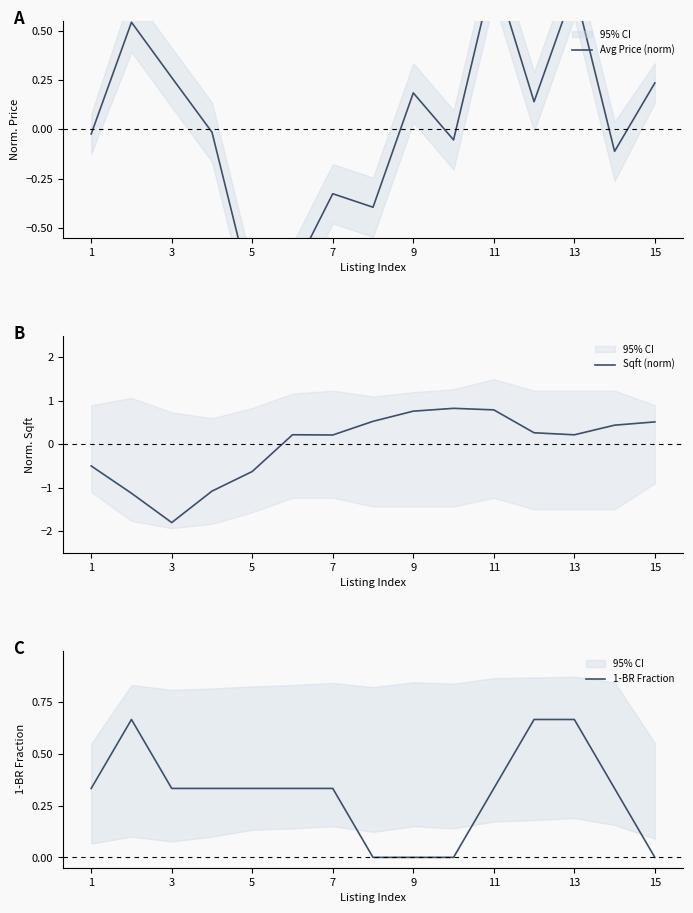

Reading left to right, extract all data points from this chart.

Avg Price (norm): -0.0	0.5	0.3	-0.0	-0.8	-0.7	-0.3	-0.4	0.2	-0.1	0.8	0.1	0.7	-0.1	0.2
Sqft (norm): -0.5	-1.1	-1.8	-1.1	-0.6	0.2	0.2	0.5	0.8	0.8	0.8	0.3	0.2	0.4	0.5
1-BR Fraction: 0.3	0.7	0.3	0.3	0.3	0.3	0.3	0.0	0.0	0.0	0.3	0.7	0.7	0.3	0.0